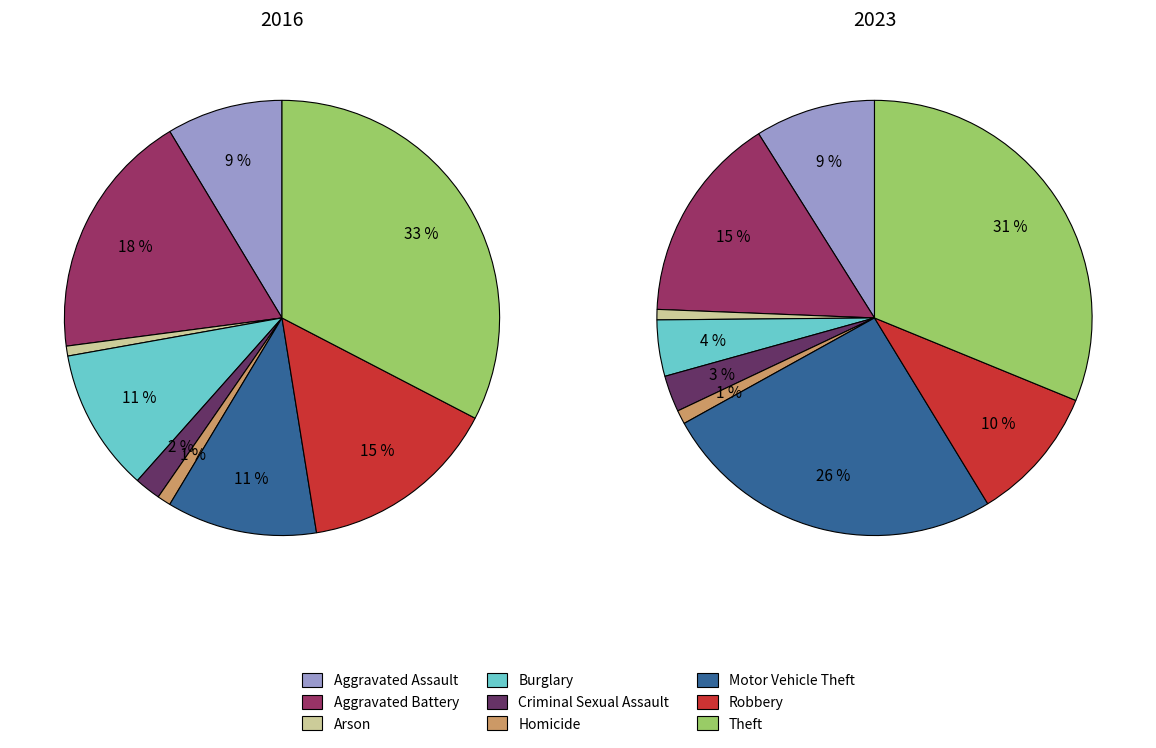

Is the sum of Criminal Sexual Assault and Burglary greater than half?

No